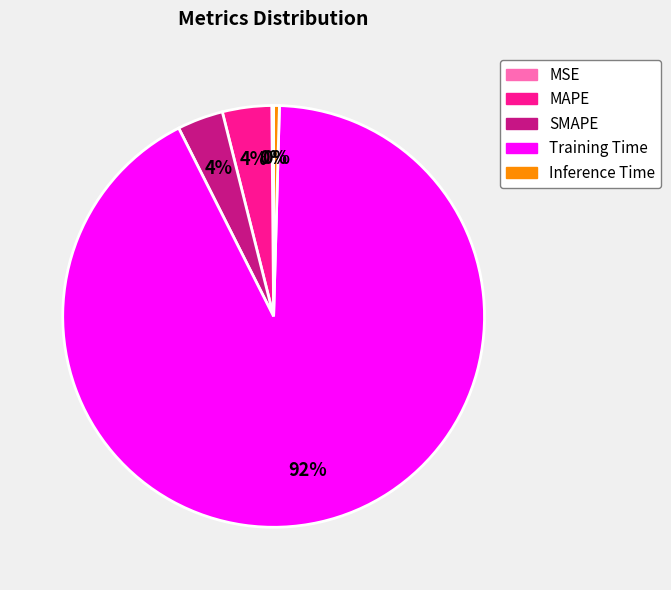

Does SMAPE account for over 50% of the chart?

No